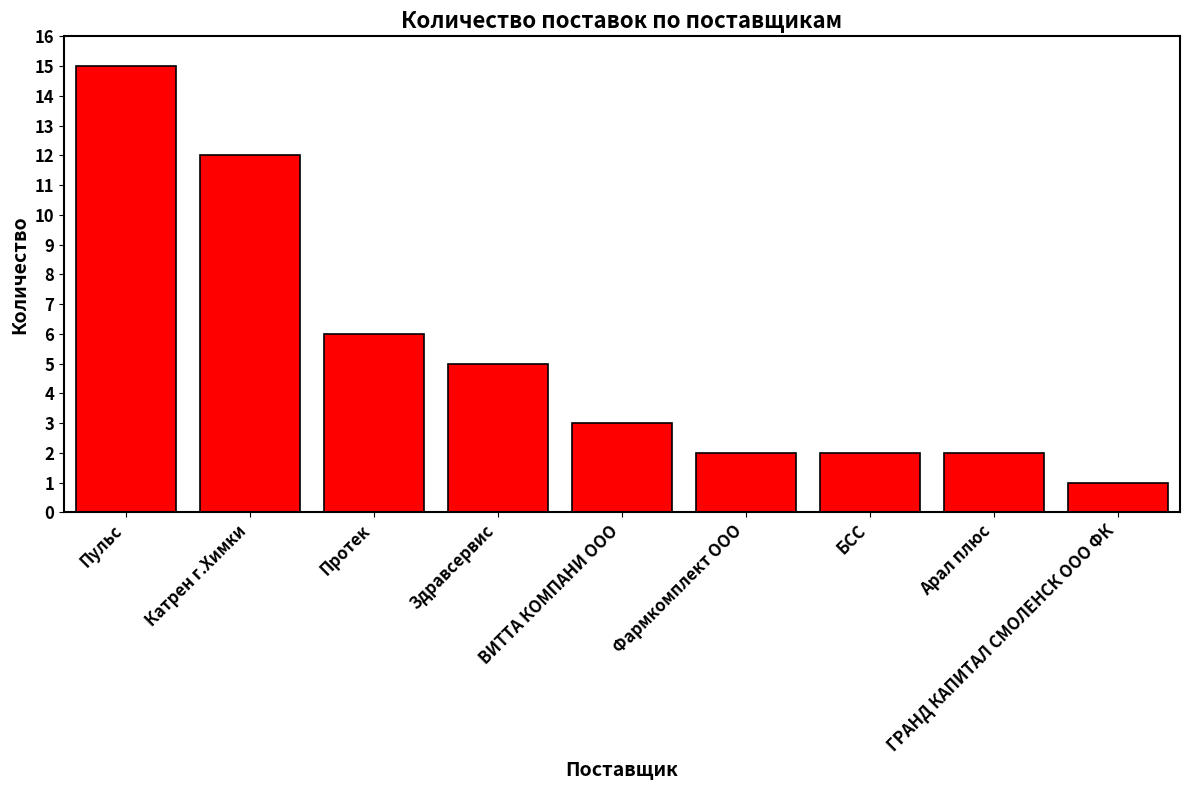

What is the value of the 2nd bar from the left?

12